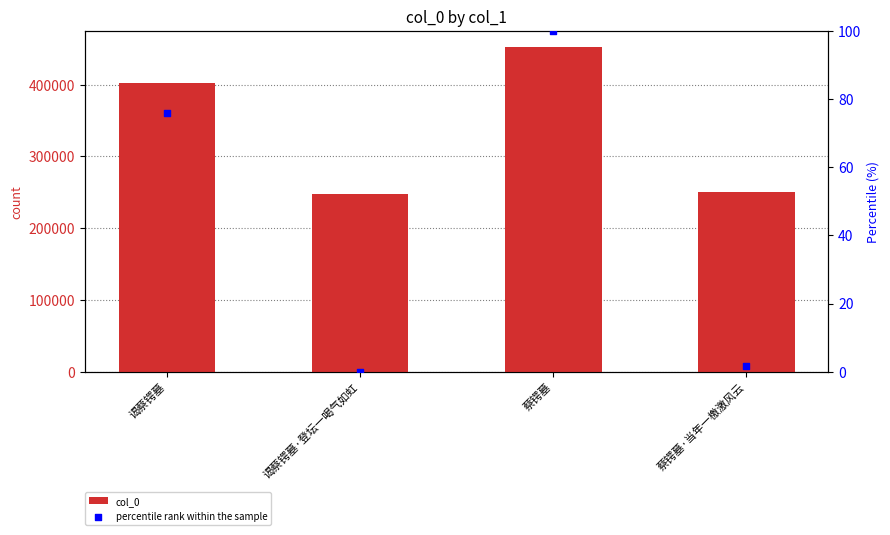

Which series contains the highest Y value?

col_0